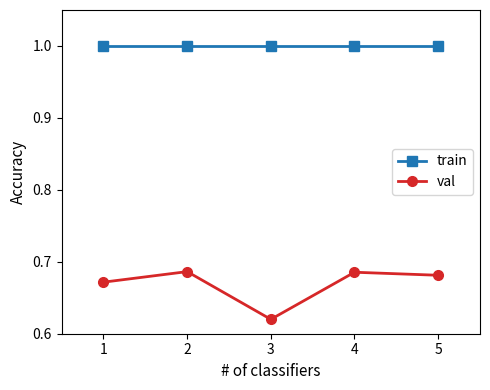

Which label corresponds to the smallest value in the chart?

3